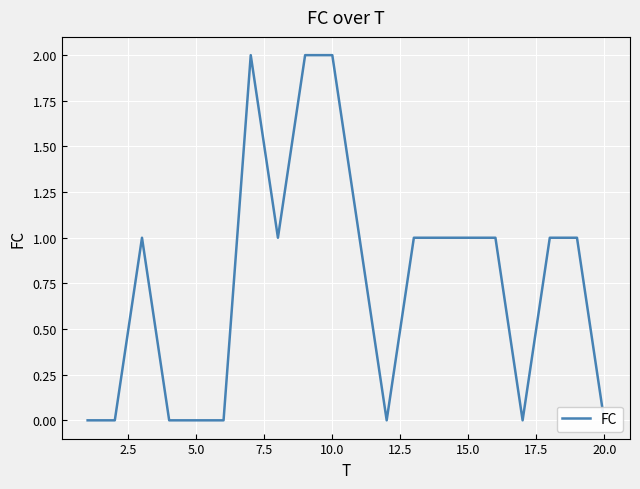

True or false: there are more than 1 points higher than both neighbors.

True